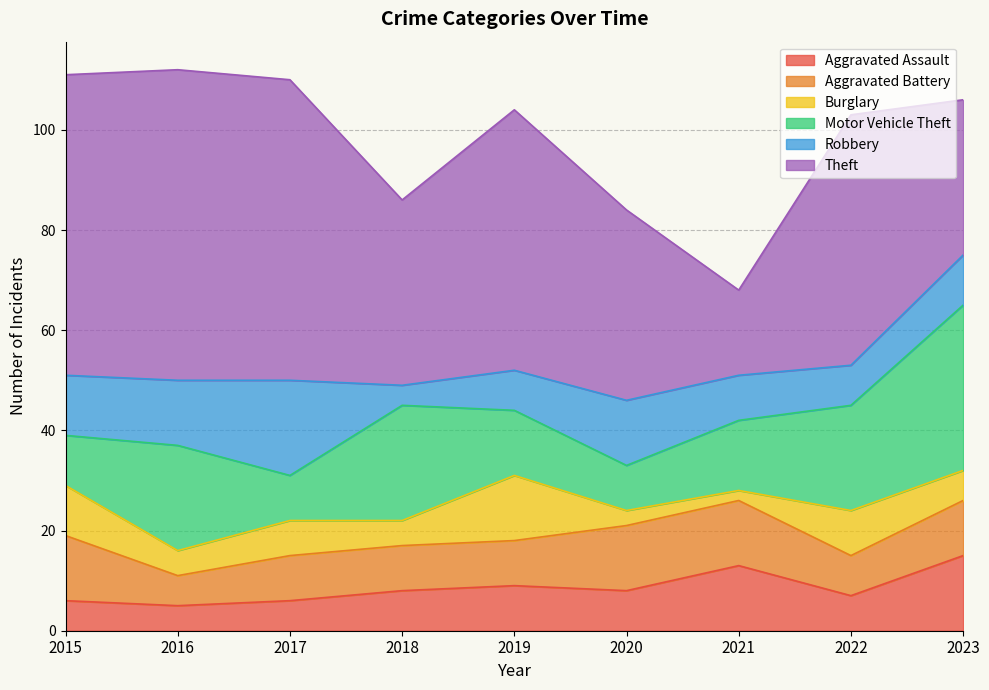

At which label does Aggravated Battery first exceed 9?

2015